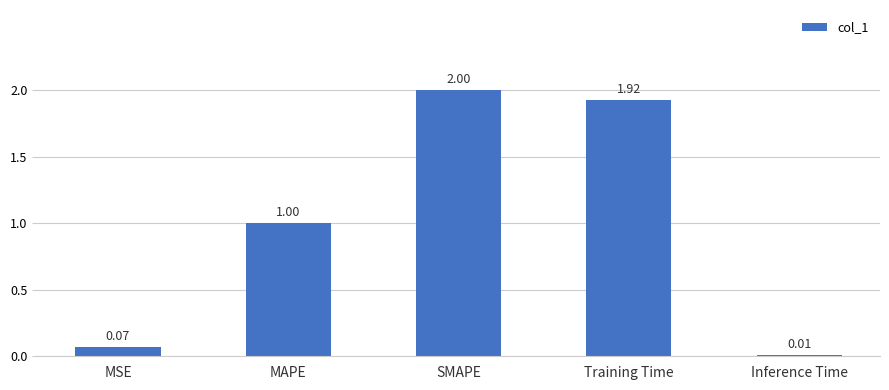

What is the average value?

1.0